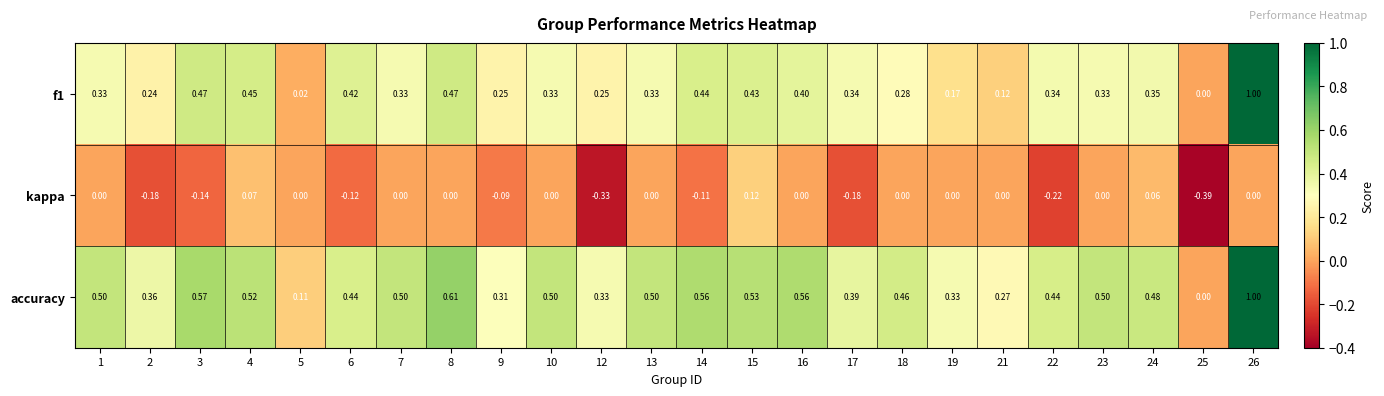

Is the value of f1 at 1 greater than the value of accuracy at 14?

No